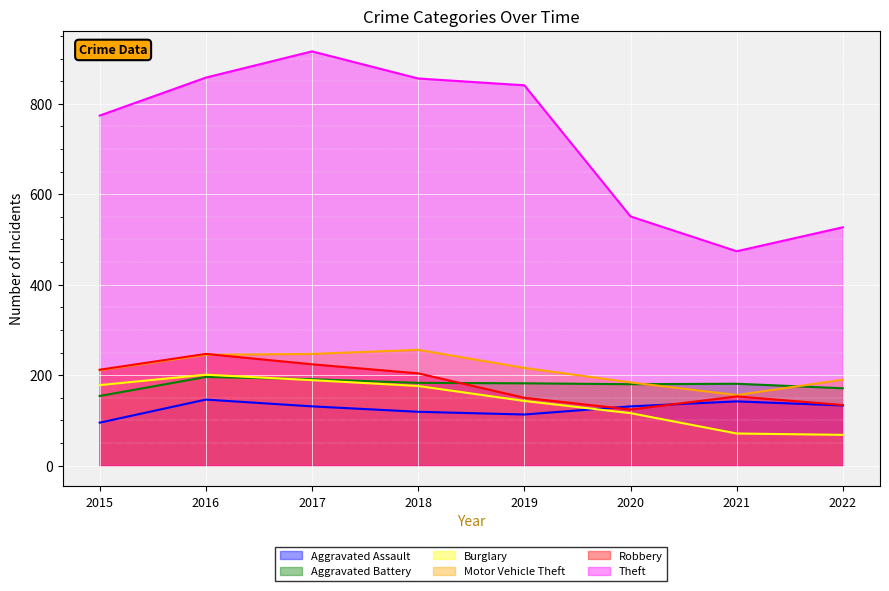

List the labels in order of Aggravated Assault value, largest first.

2016, 2021, 2022, 2017, 2020, 2018, 2019, 2015